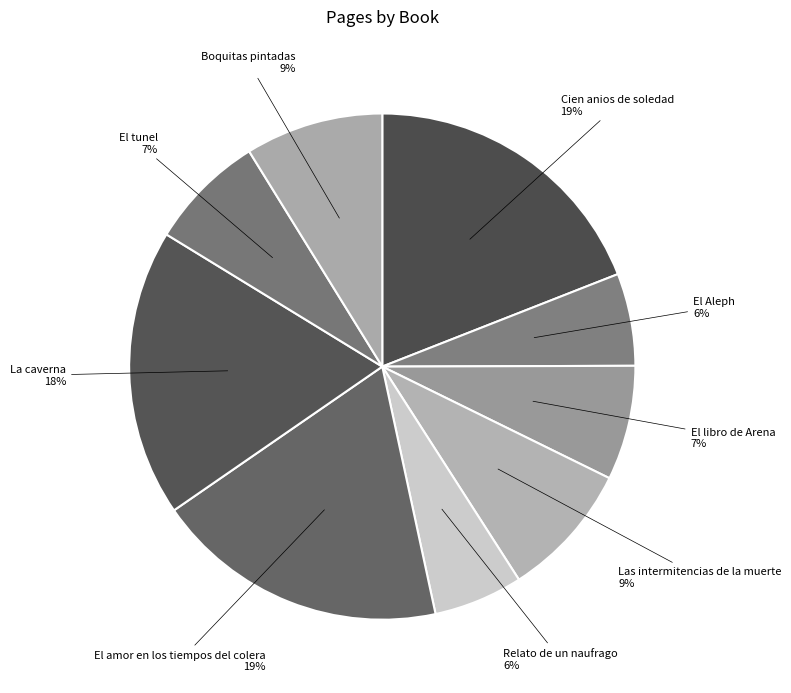

The La caverna slice represents 6% of the pie. True or false?

False